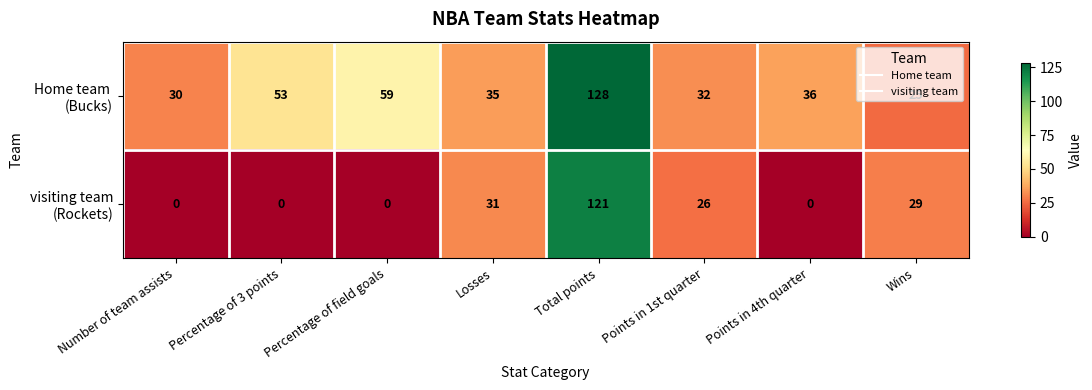

What is the total value across all series at Total points?

249